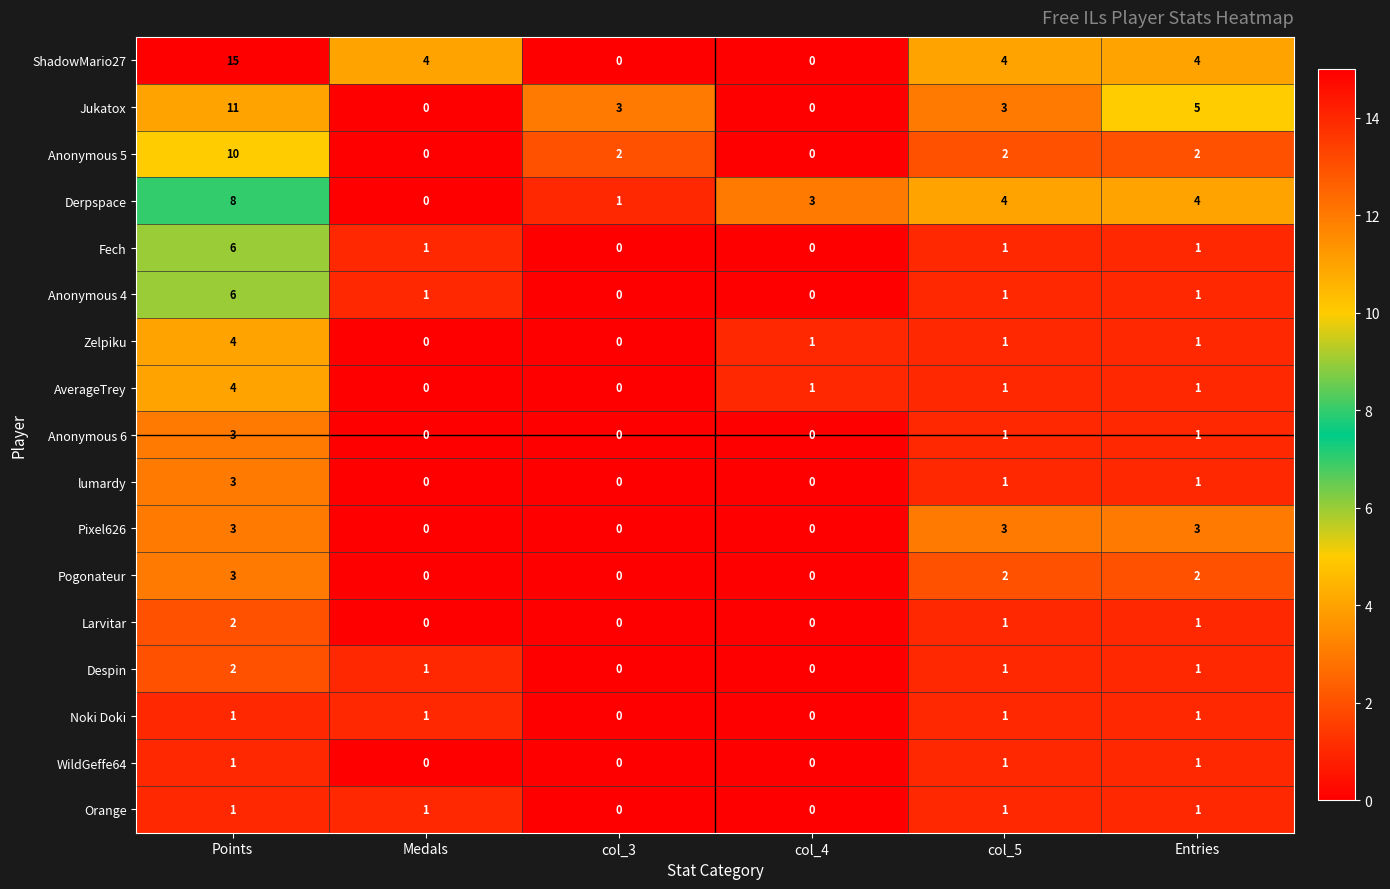

At how many categories does at least one series exceed 1?

6